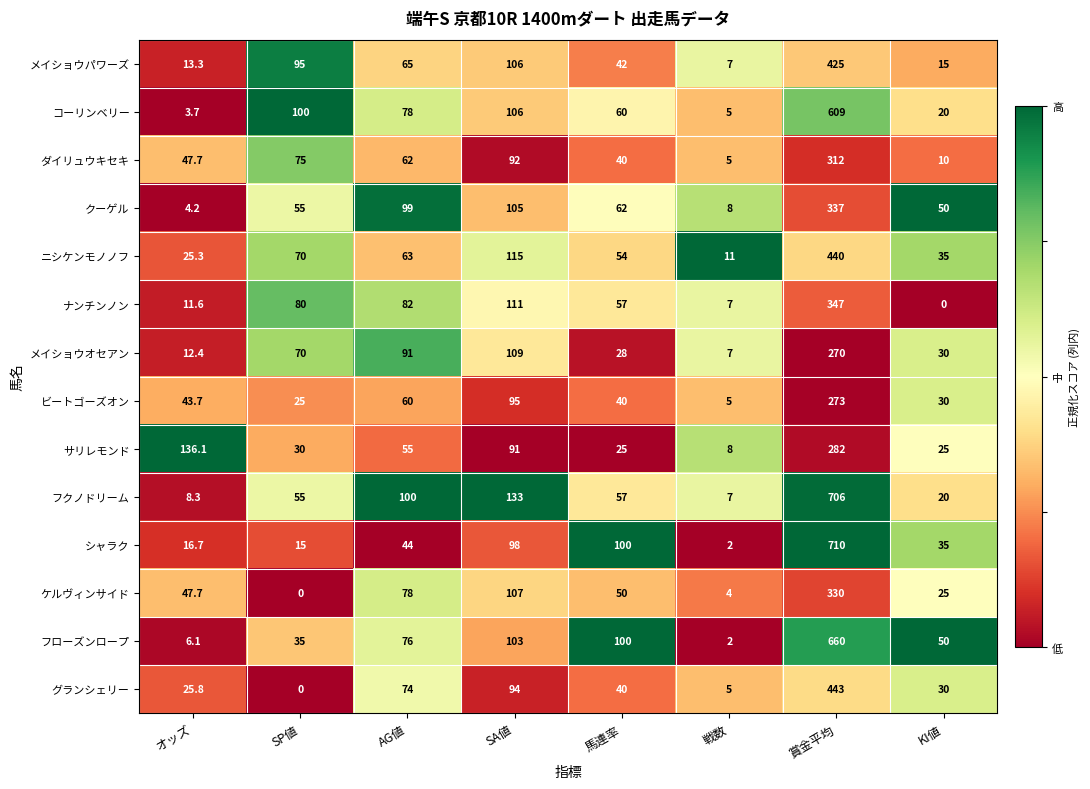

At which label does ニシケンモノノフ reach its minimum?

戦数